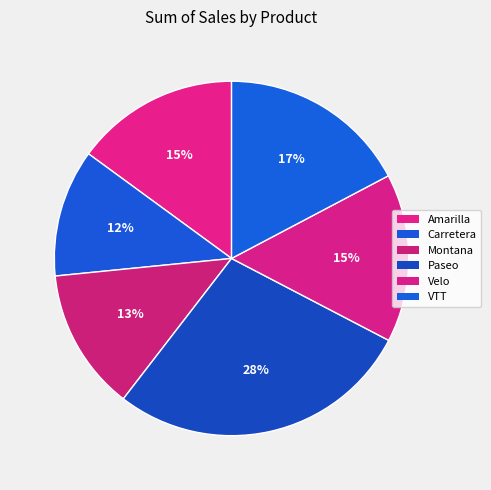

How many segments does this pie chart have?

6